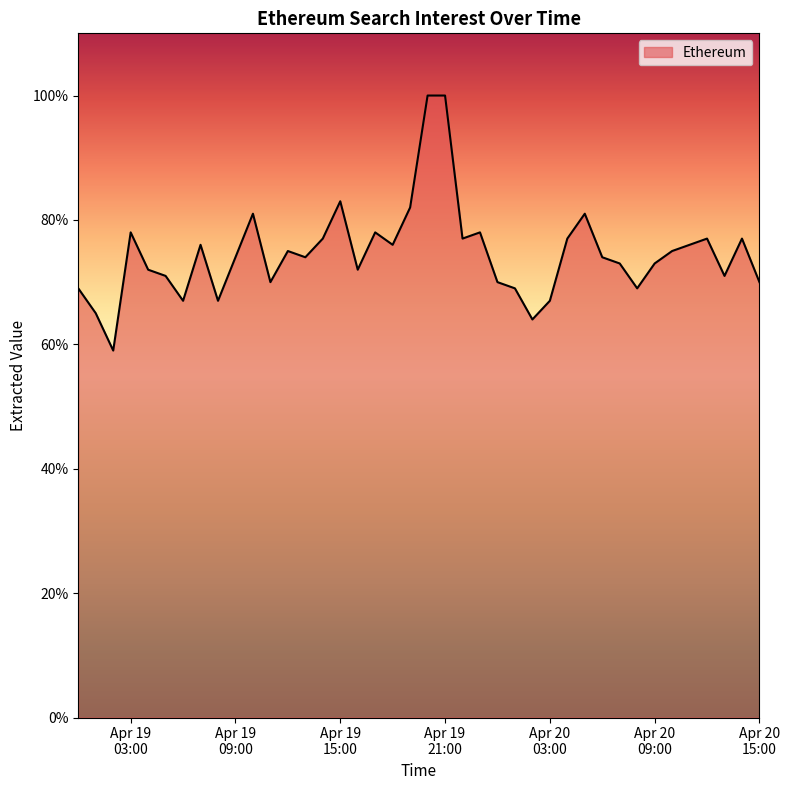

What is the difference between the second highest and second lowest values?

36